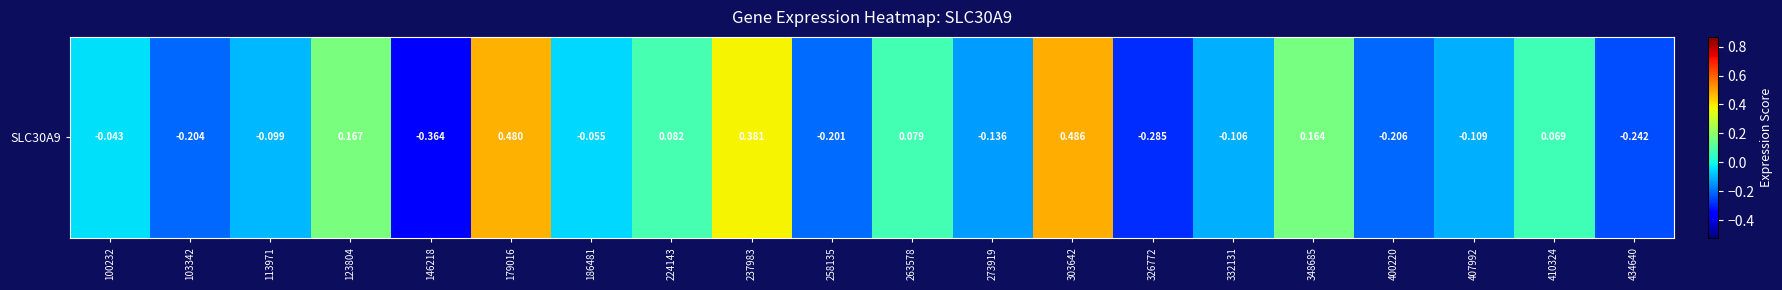

At which category does the chart reach its minimum across all series?

146218